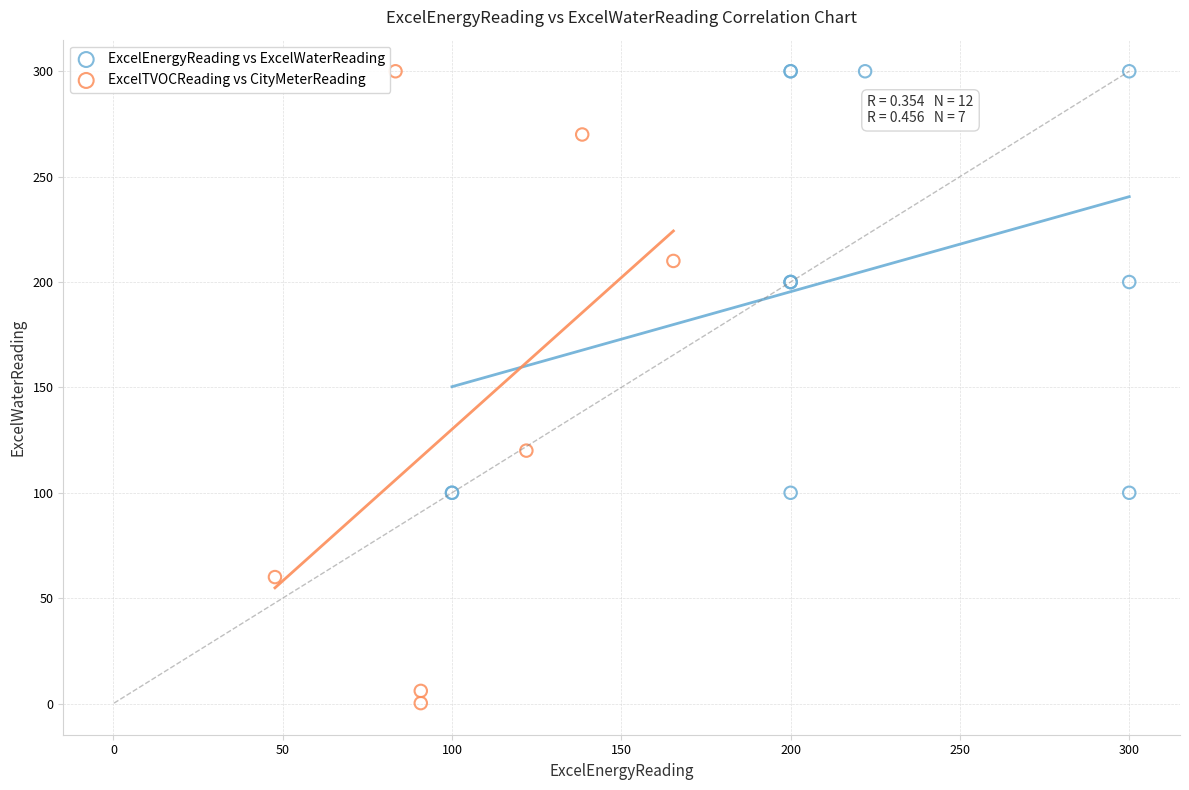

Which series reaches the minimum Y coordinate?

ExcelTVOCReading vs CityMeterReading